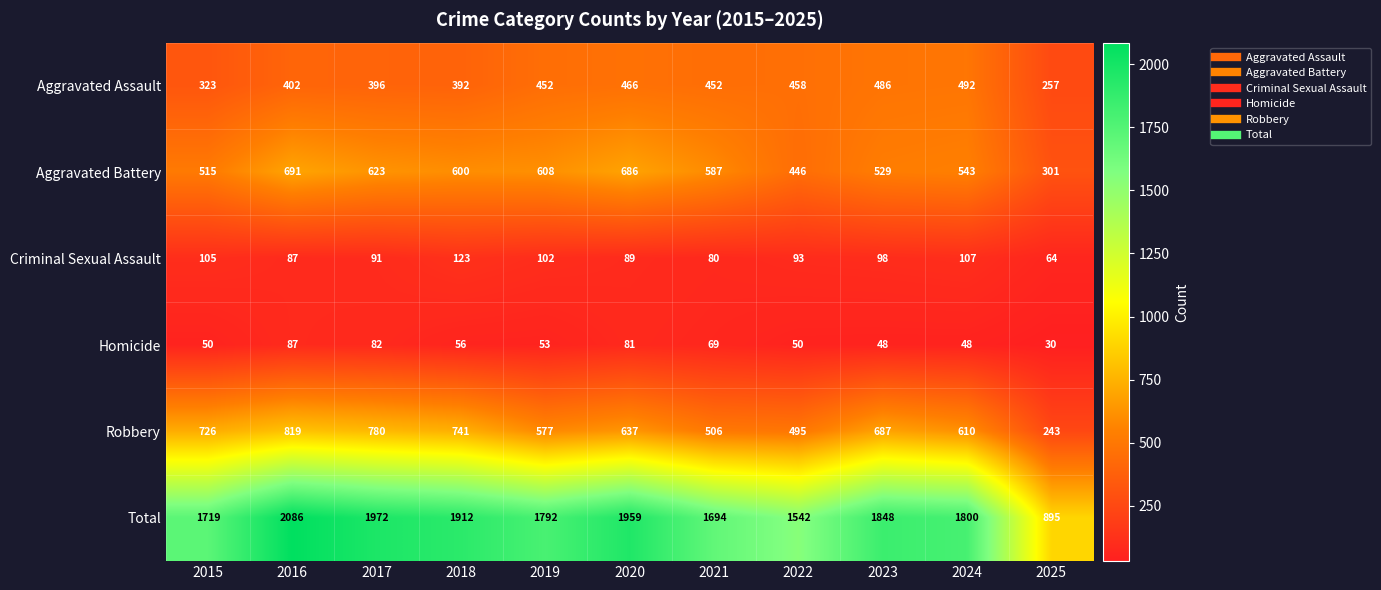

What is the total value across all series at 2017?

3944